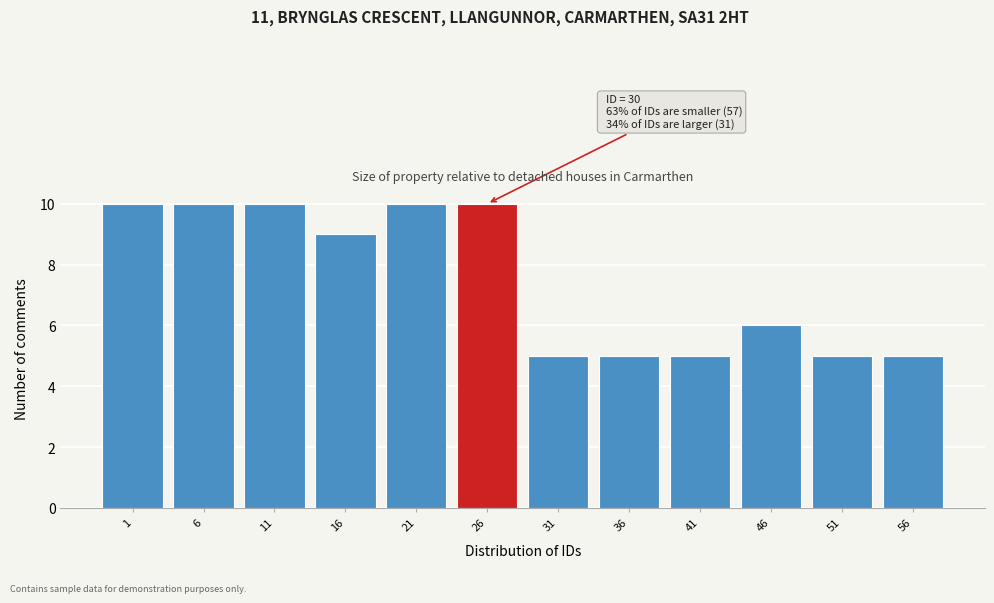

Reading right to left, extract all data points from this chart.

56=5	51=5	46=6	41=5	36=5	31=5	26=10	21=10	16=9	11=10	6=10	1=10